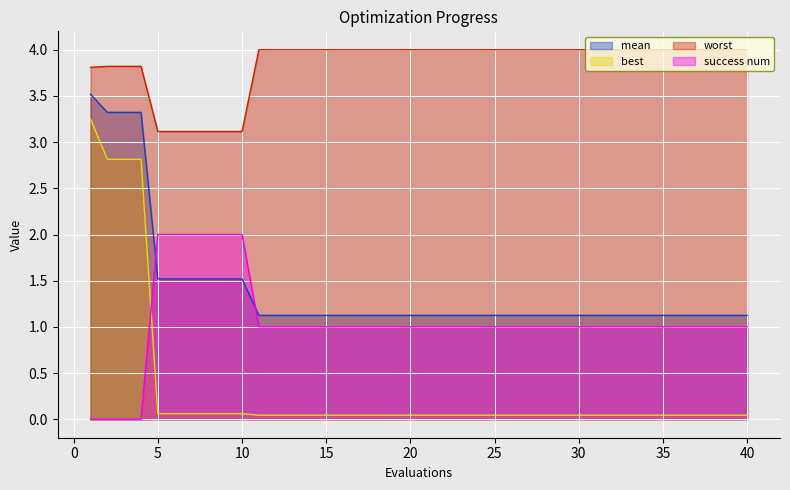

What is the minimum value for worst?

3.1